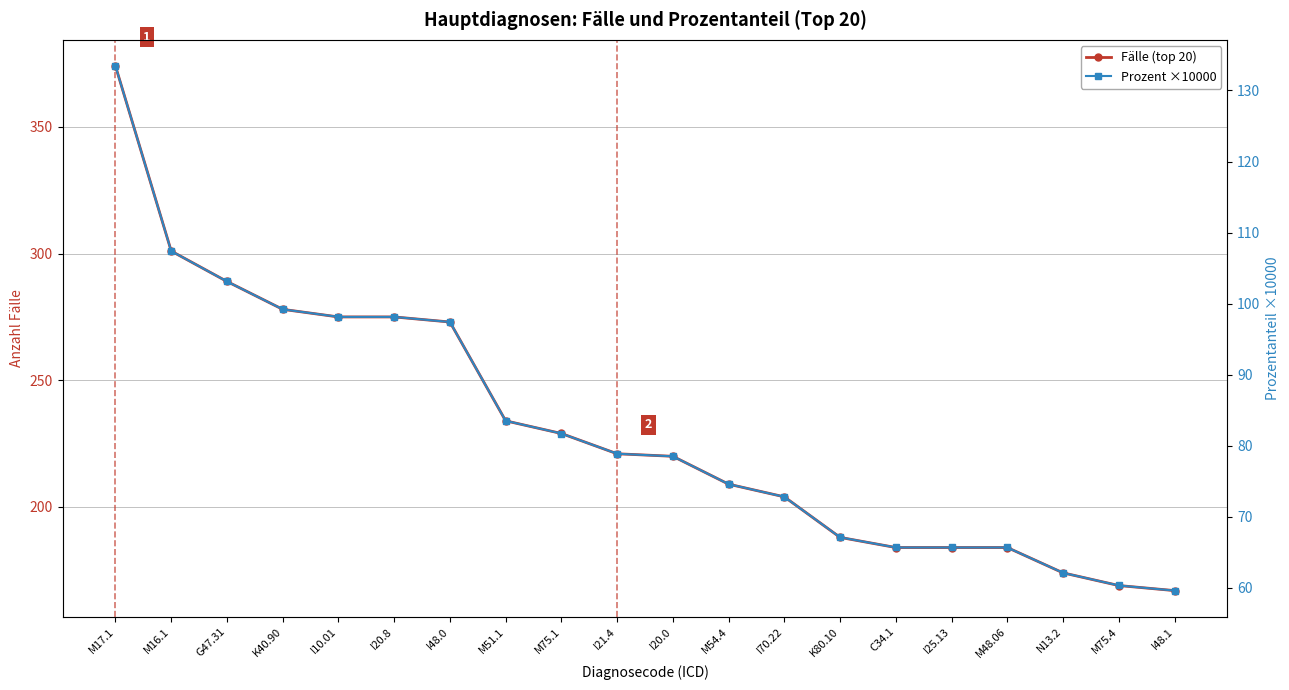

At which category does the chart reach its minimum across all series?

I48.1